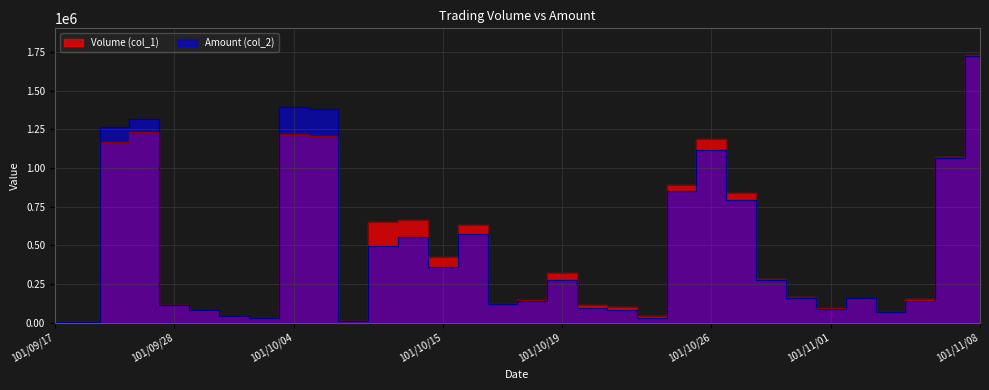

Which series has the largest range (max minus min)?

Volume (col_1)